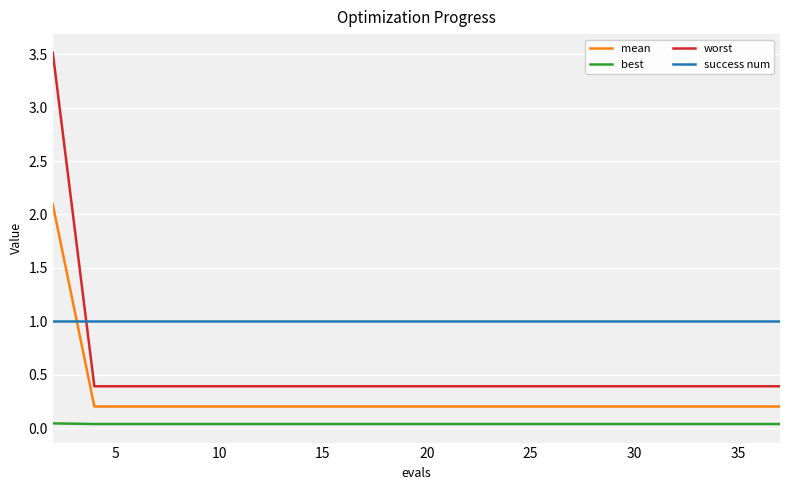

Which series has the largest range (max minus min)?

worst